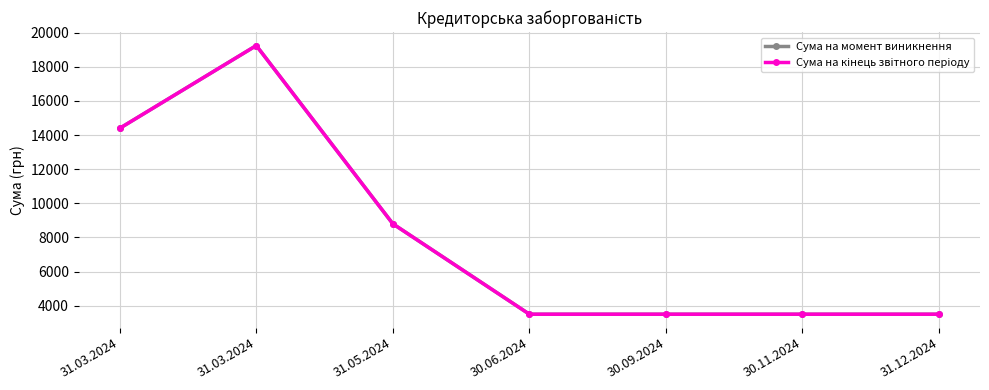

Is this an area chart (filled region under the line)?

No